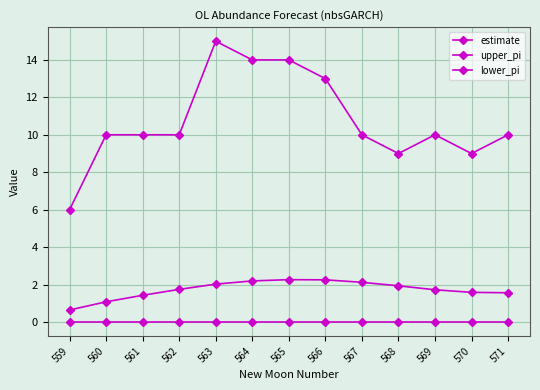

How many data points does each series have?

13